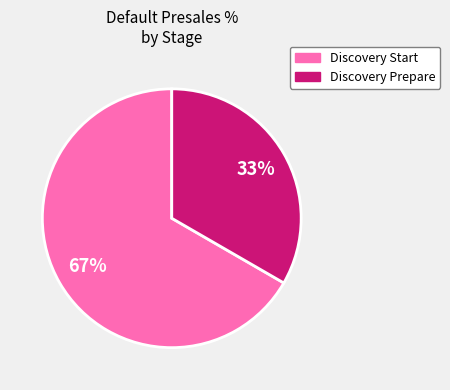

Count the number of slices in the pie.

2